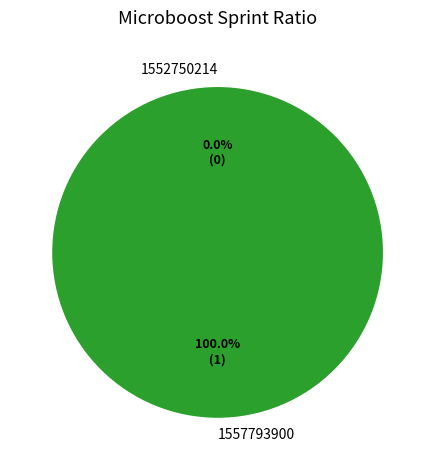

Combined, what portion of the pie is 1557793900 and 1552750214?

100.0%